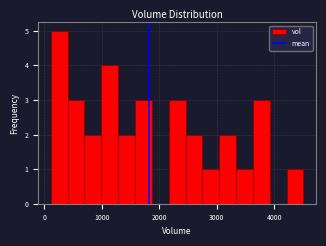

Around what value on the x-axis is the tallest bar? Give the approximate position of its centre, as read against the axis.

300